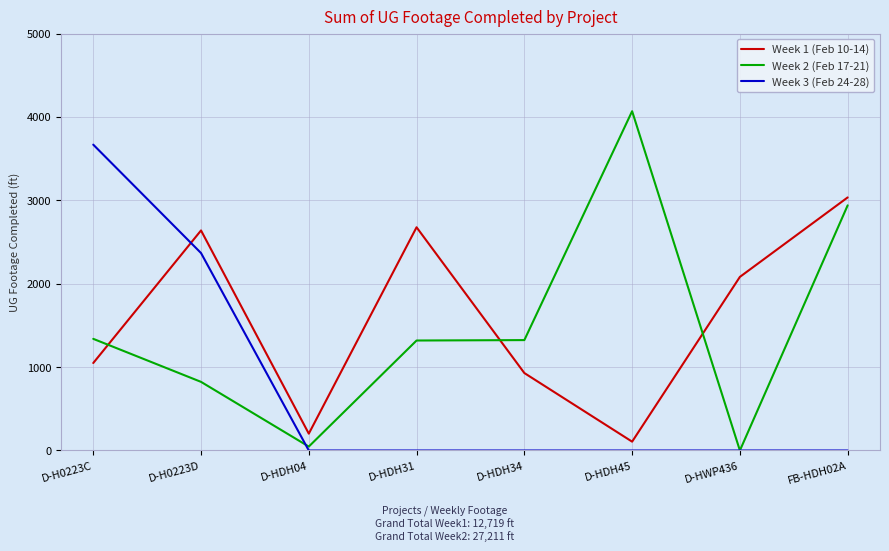

What is the maximum value shown in the chart?

4069